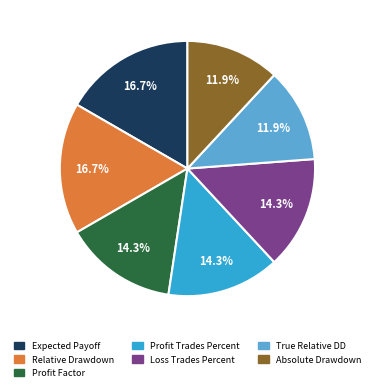

Is Profit Trades Percent the majority of the pie?

No